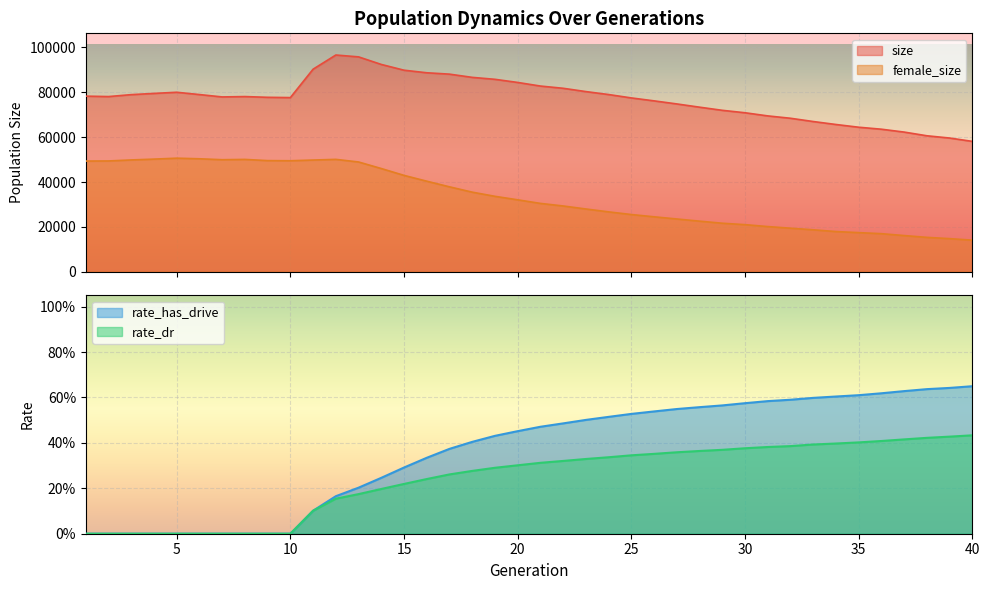

What is the sum of all rate_dr values?

9.7